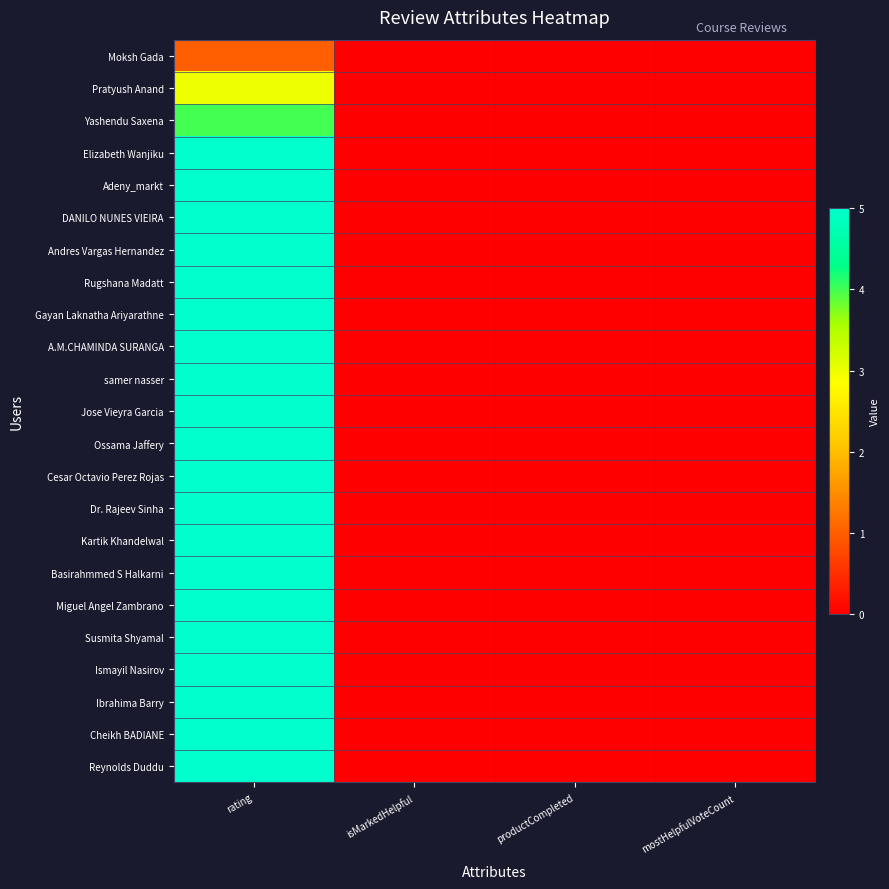

At which category is the sum across all series the highest?

rating